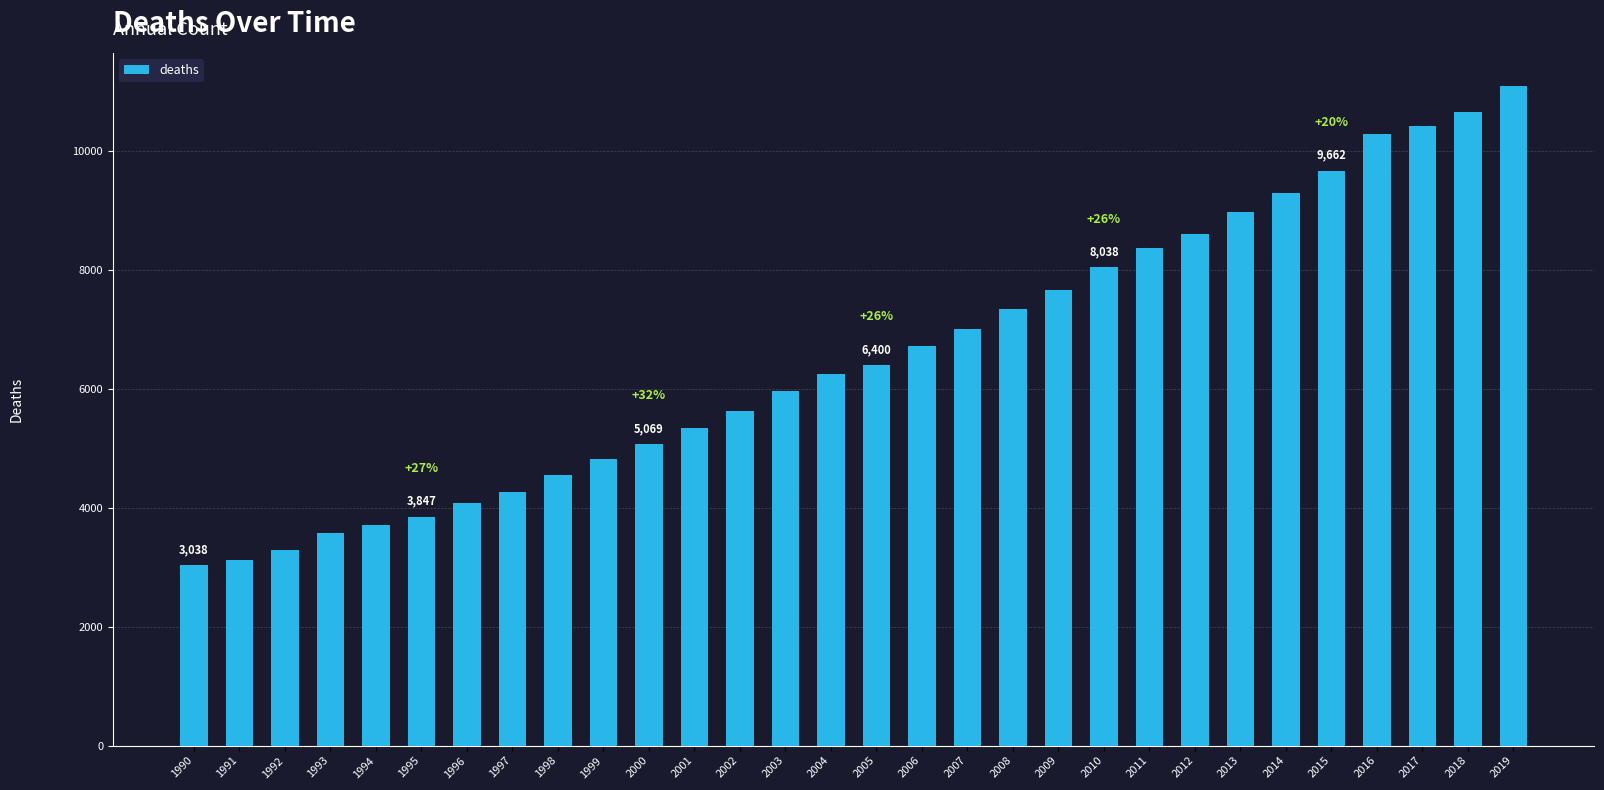

What is the maximum value shown in the chart?

11088